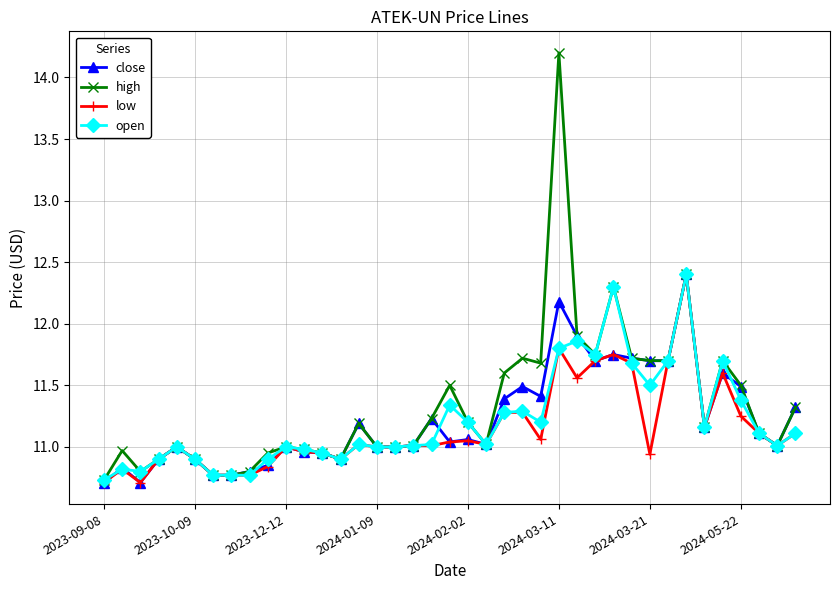

What is the minimum value for open?

10.7